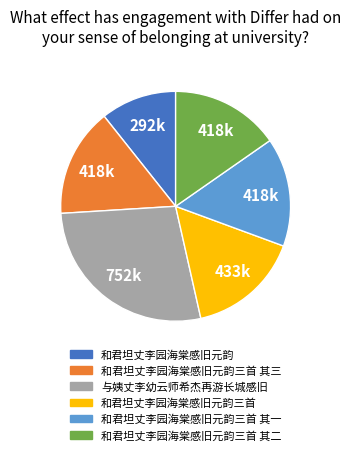

What is the largest slice in the pie chart?

与姨丈李幼云师希杰再游长城感旧